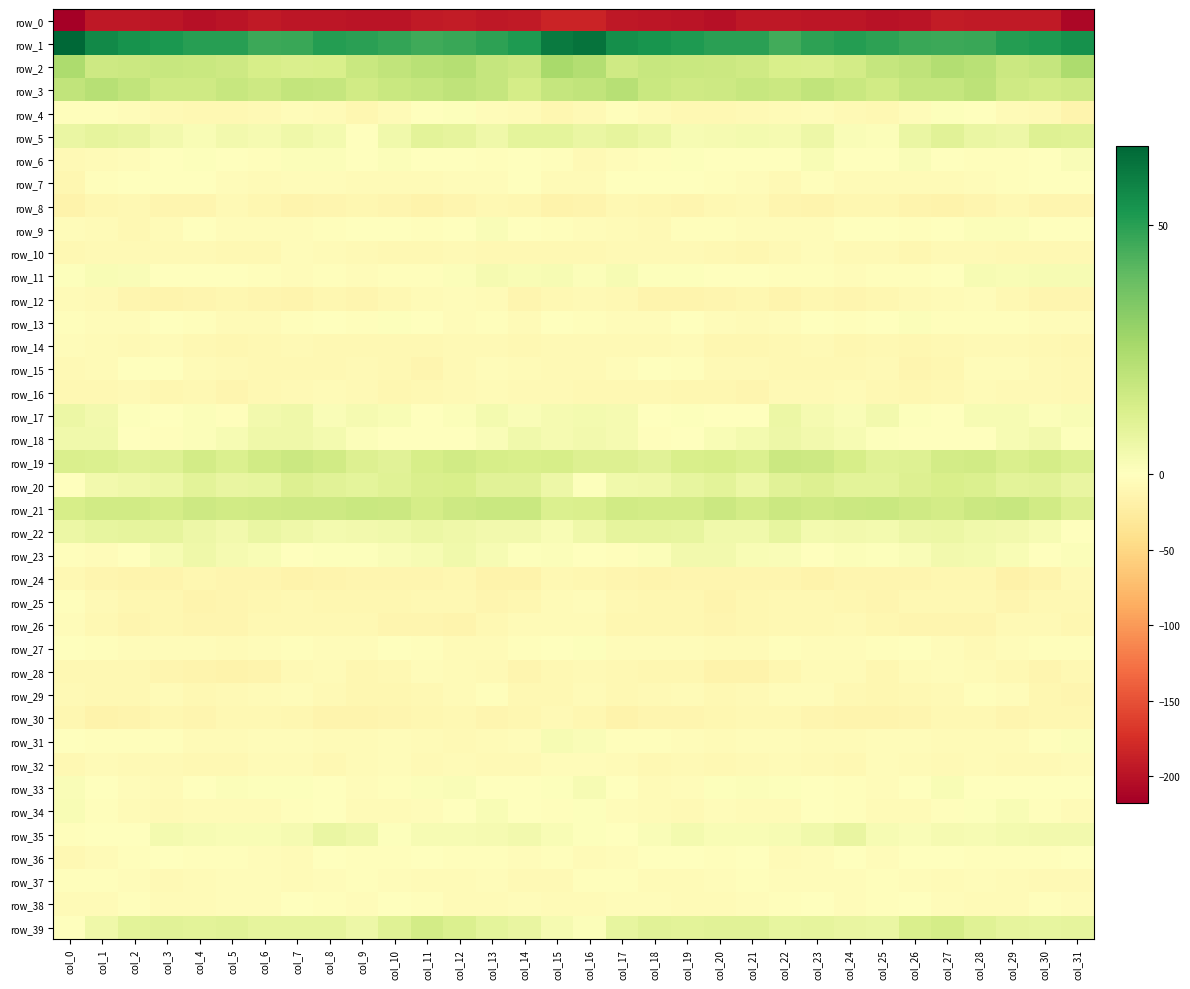

True or false: row_15 has a value of -11.2 at col_14.

False